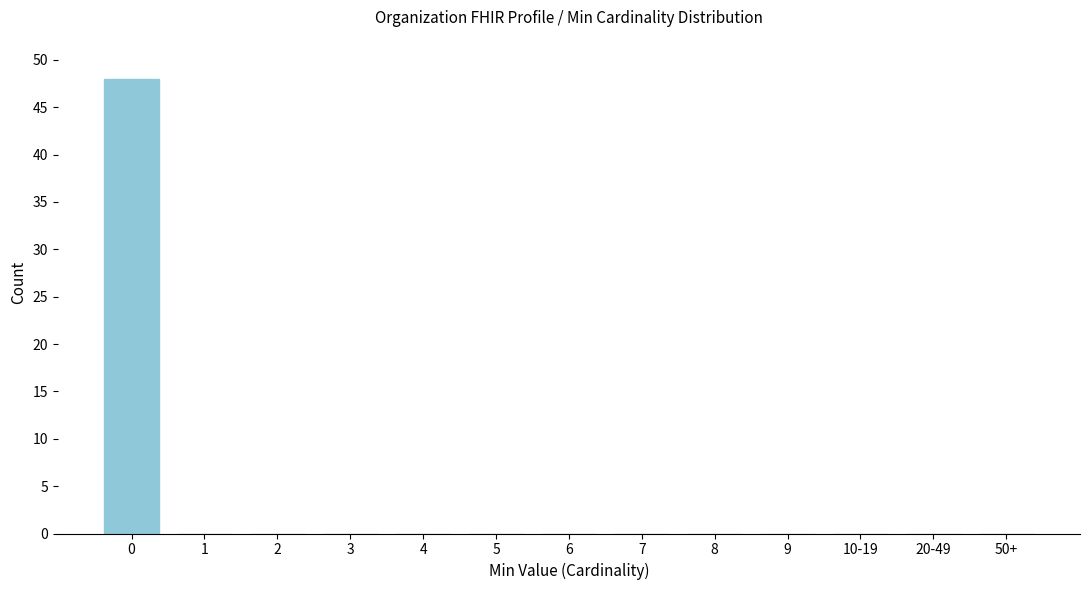

Reading left to right, what are all the values shown in this chart?

0=48	1=0	2=0	3=0	4=0	5=0	6=0	7=0	8=0	9=0	10-19=0	20-49=0	50+=0